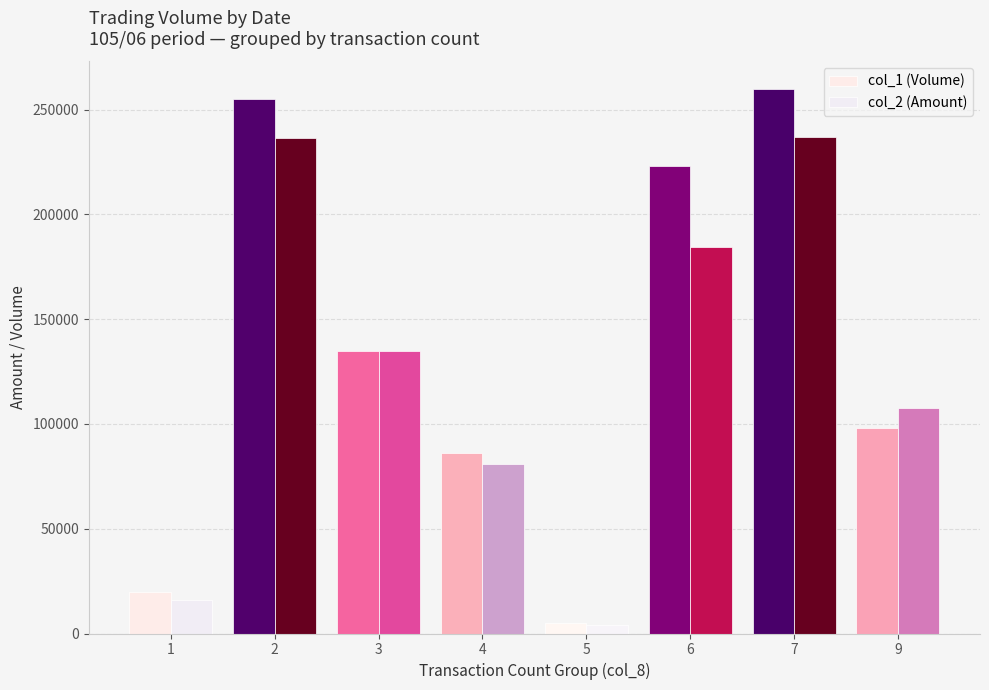

What is the difference between the second highest and second lowest values in the col_1 (Volume) series?

235000